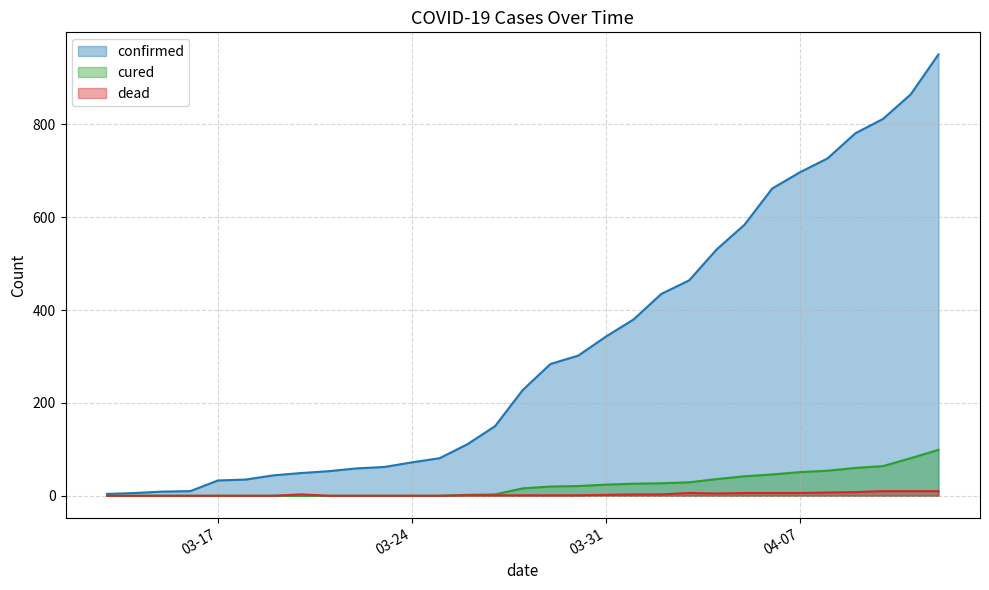

Does the chart have visible grid lines?

Yes